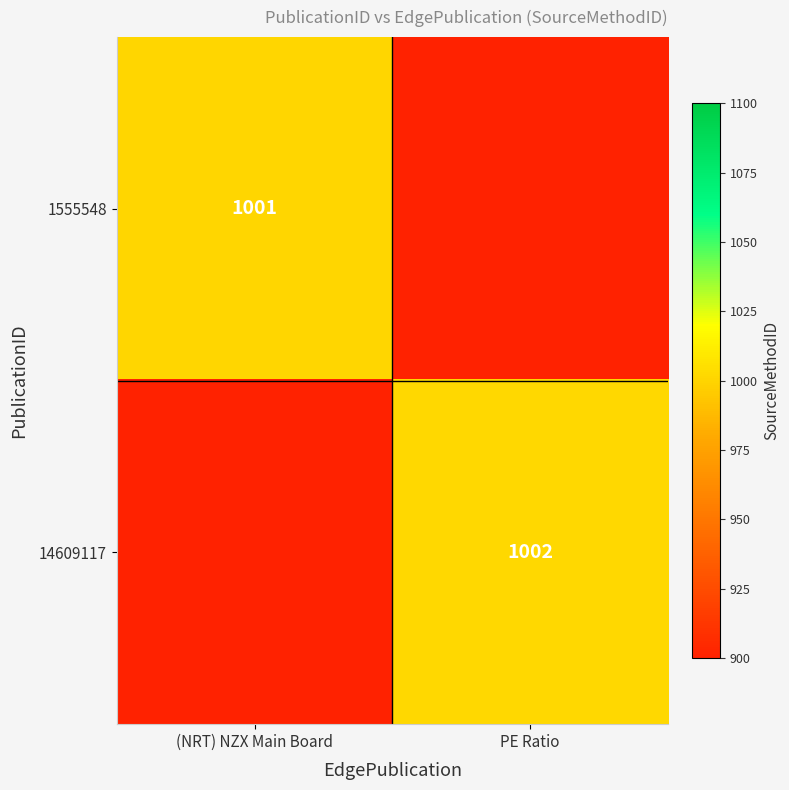

The 1555548 series shows 666 at (NRT) NZX Main Board. True or false?

False